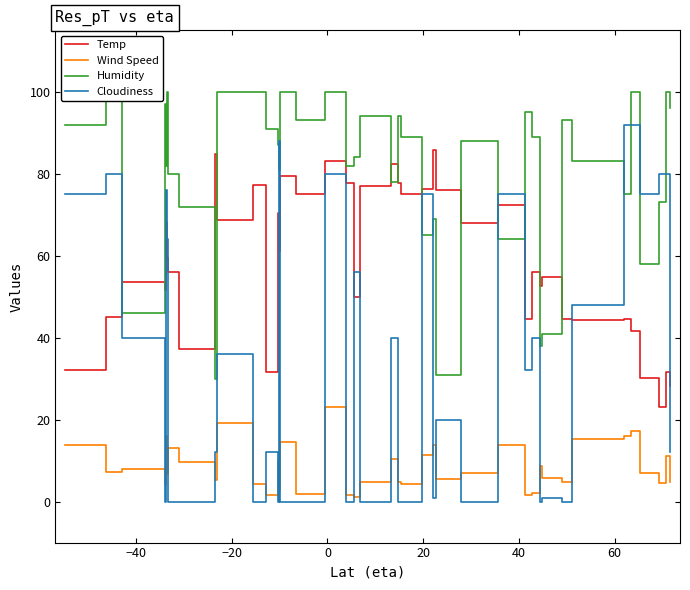

True or false: Temp and Cloudiness intersect in this chart.

True